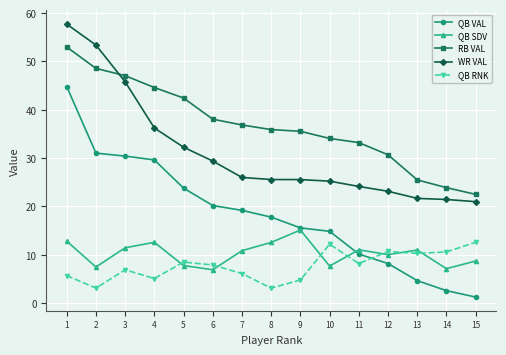

What is the difference between the highest and lowest values at 3?

40.2